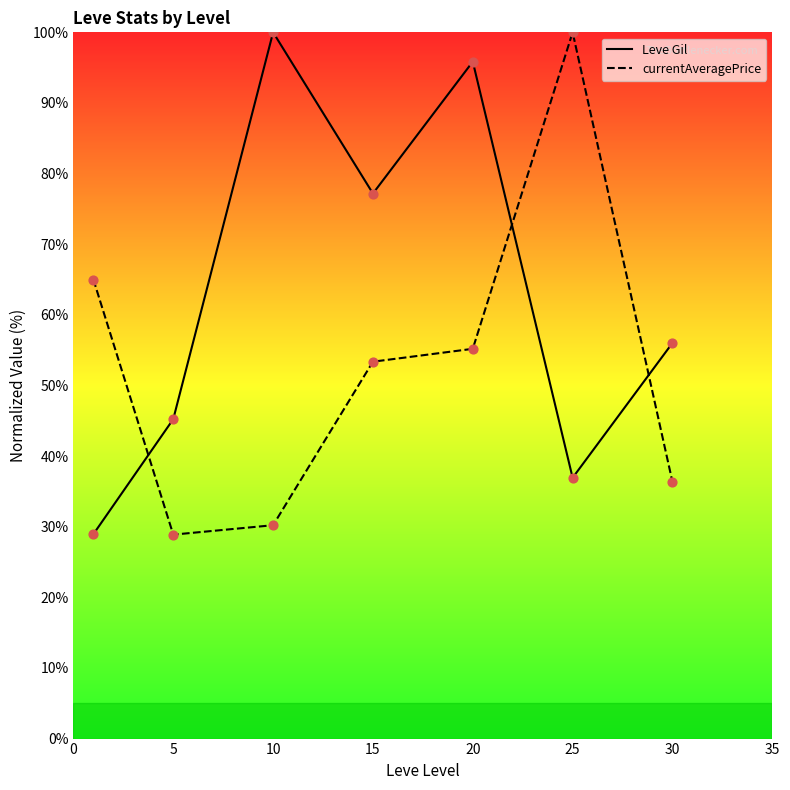

What are all the series names shown in the legend?

Leve Gil, currentAveragePrice